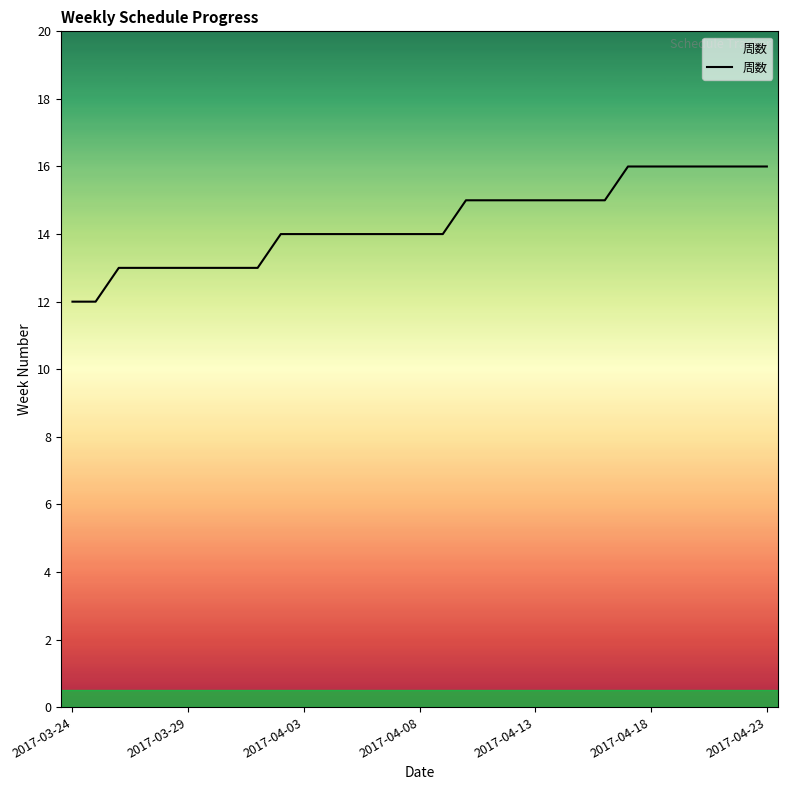

What is the difference between the maximum and minimum values?

4